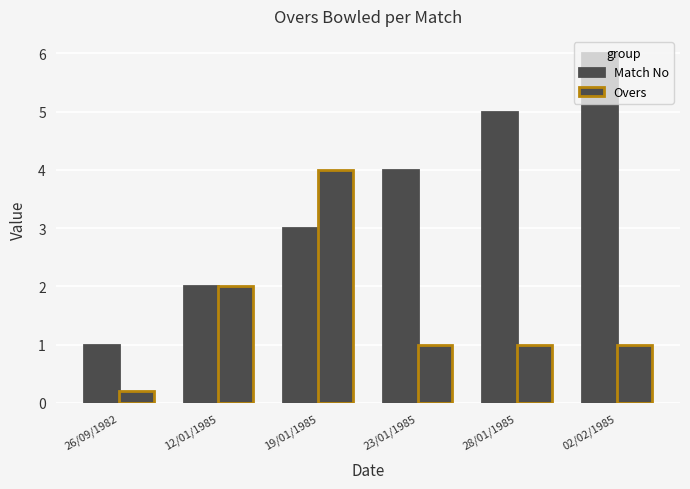

Is the value of Overs at 23/01/1985 greater than the value of Match No at 26/09/1982?

No